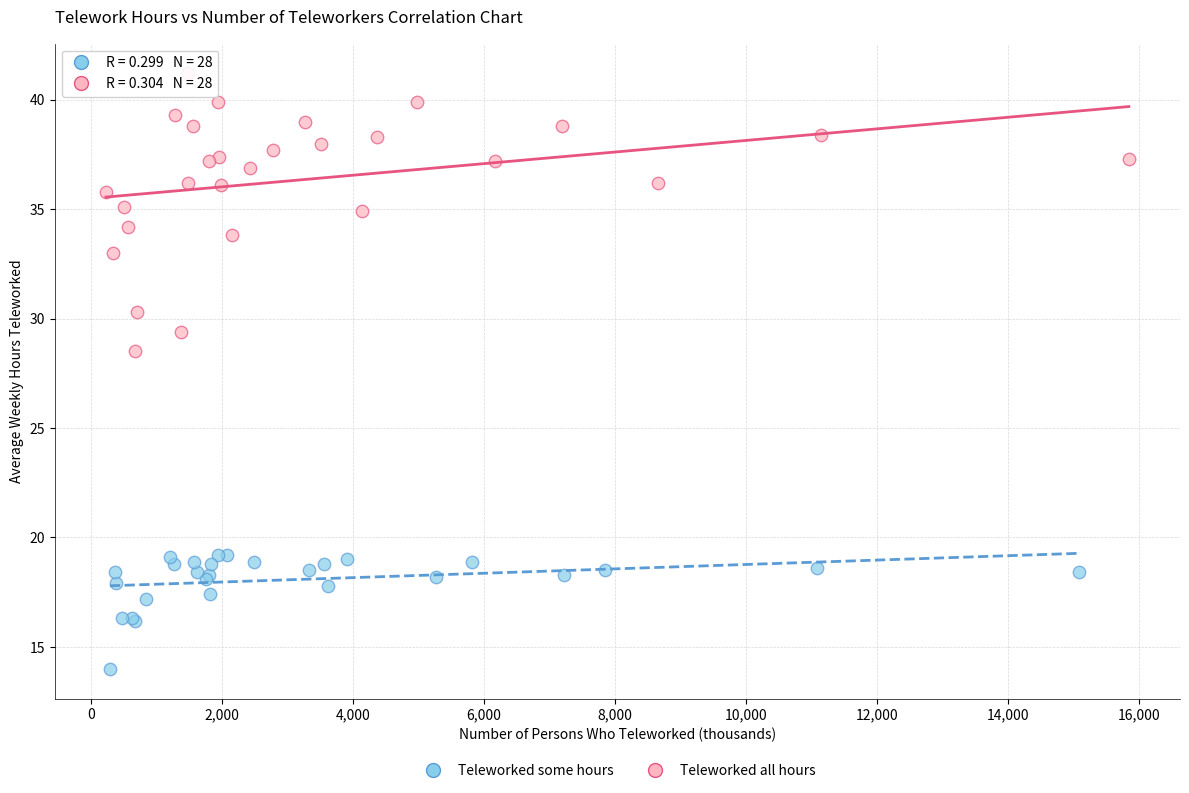

What are all the series names shown in the legend?

Teleworked some hours, Teleworked all hours